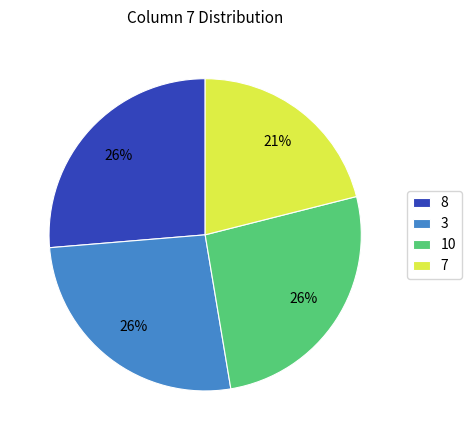

To the nearest percent, what is the difference between the largest and smallest slice percentages?

5%